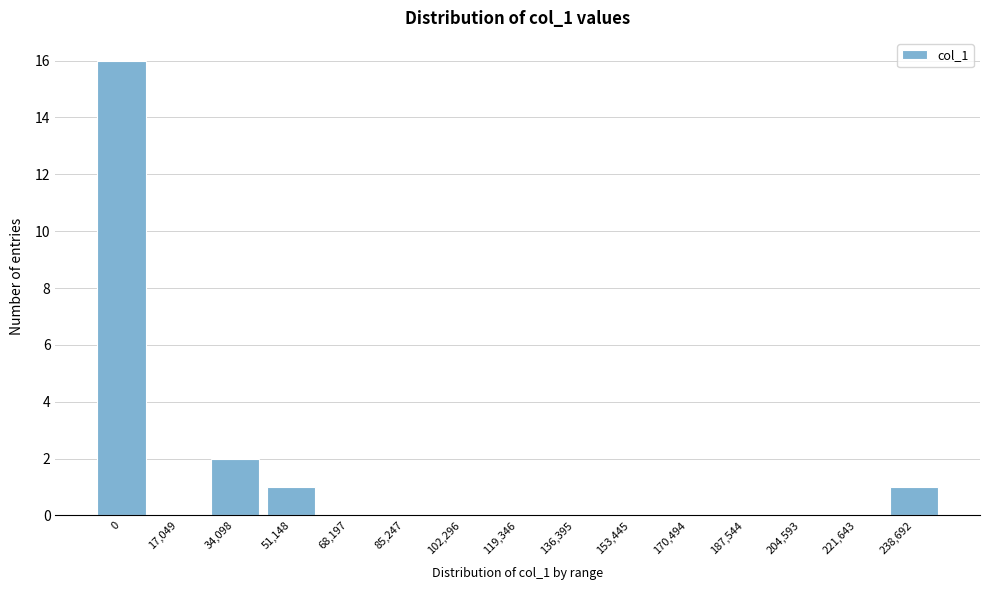

Reading left to right, transcribe all the data shown in this chart.

0=16	17,049=0	34,098=2	51,148=1	68,197=0	85,247=0	102,296=0	119,346=0	136,395=0	153,445=0	170,494=0	187,544=0	204,593=0	221,643=0	238,692=1